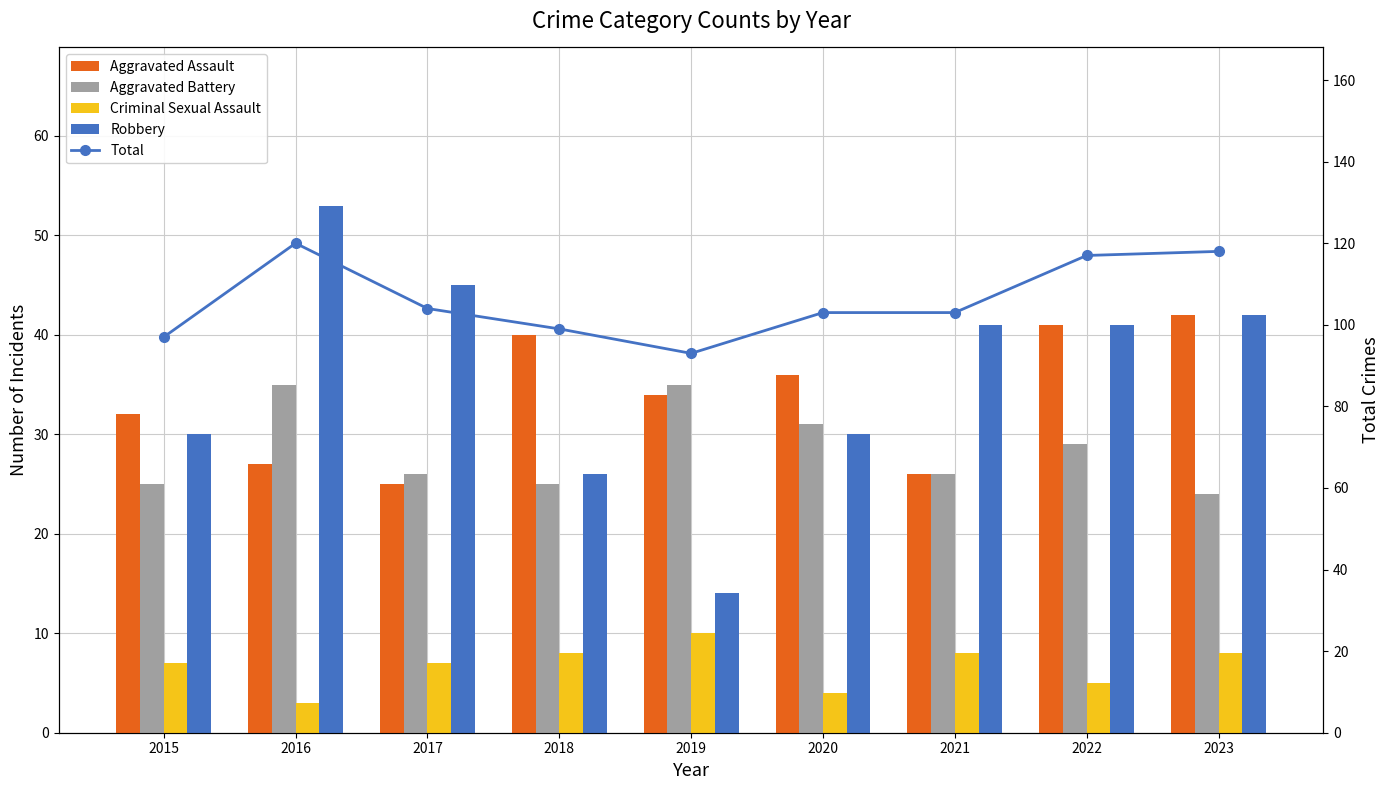

List the series in order of their peak value, lowest first.

Criminal Sexual Assault, Aggravated Battery, Aggravated Assault, Robbery, Total